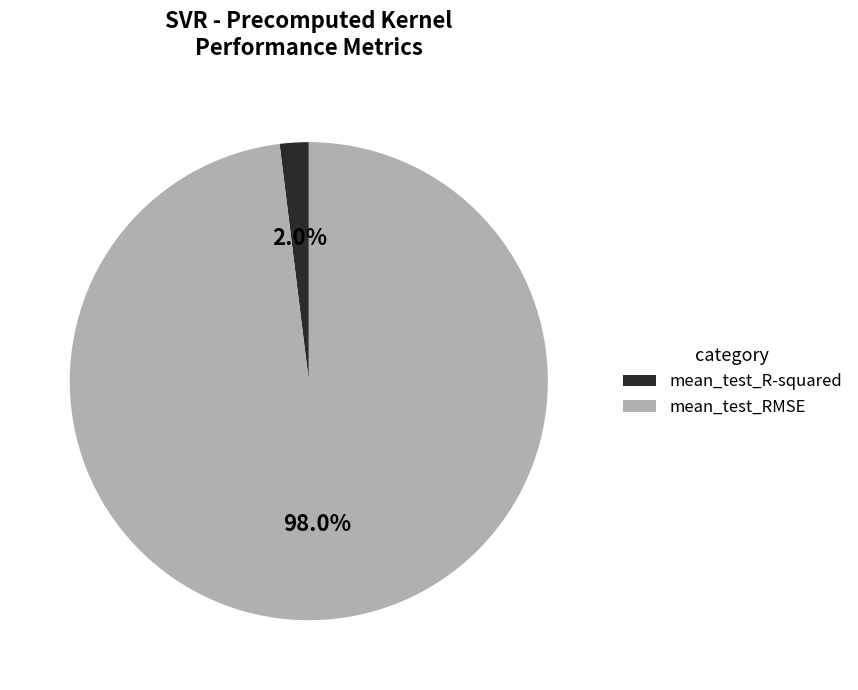

Rank the categories by value from highest to lowest.

mean_test_RMSE, mean_test_R-squared